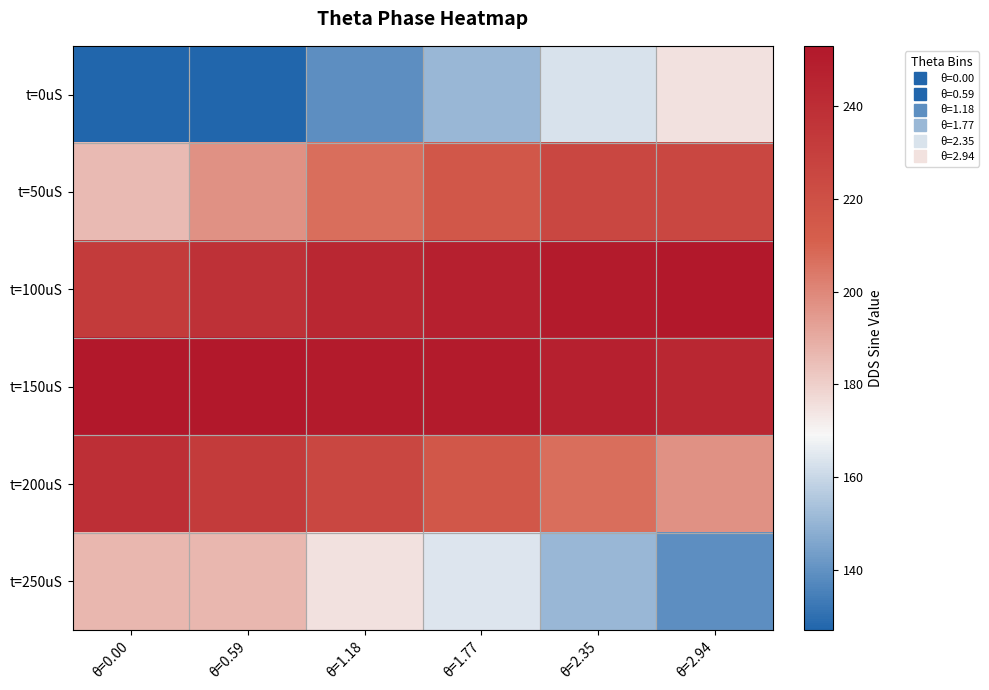

Reading left to right, transcribe all the data shown in this chart.

t=0uS: θ=0.00=127	θ=0.59=127	θ=1.18=139	θ=1.77=151	θ=2.35=163	θ=2.94=175
t=50uS: θ=0.00=186	θ=0.59=197	θ=1.18=207	θ=1.77=216	θ=2.35=225	θ=2.94=225
t=100uS: θ=0.00=232	θ=0.59=238	θ=1.18=244	θ=1.77=248	θ=2.35=251	θ=2.94=253
t=150uS: θ=0.00=253	θ=0.59=253	θ=1.18=251	θ=1.77=251	θ=2.35=248	θ=2.94=244
t=200uS: θ=0.00=239	θ=0.59=232	θ=1.18=225	θ=1.77=216	θ=2.35=207	θ=2.94=197
t=250uS: θ=0.00=187	θ=0.59=187	θ=1.18=175	θ=1.77=164	θ=2.35=151	θ=2.94=139